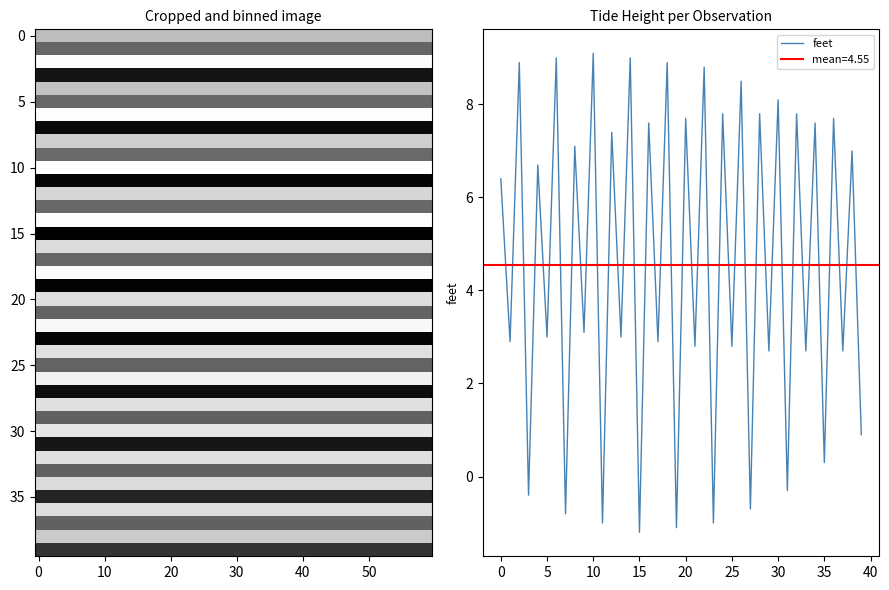

The value of feet at 5 is 3.0. True or false?

True